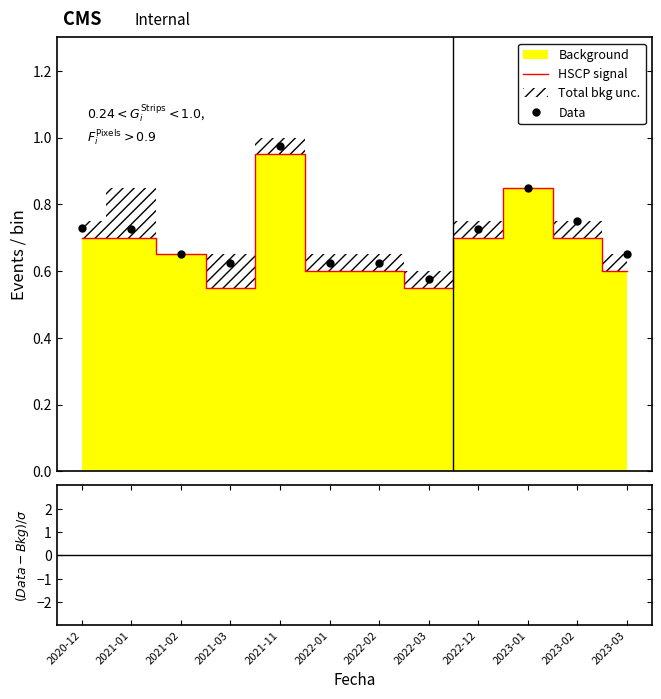

Reading left to right, transcribe all the data shown in this chart.

HSCP signal: 0.7	0.7	0.7	0.6	0.9	0.6	0.6	0.6	0.7	0.8	0.7	0.6
Data: 0.7	0.7	0.7	0.6	1.0	0.6	0.6	0.6	0.7	0.8	0.8	0.7